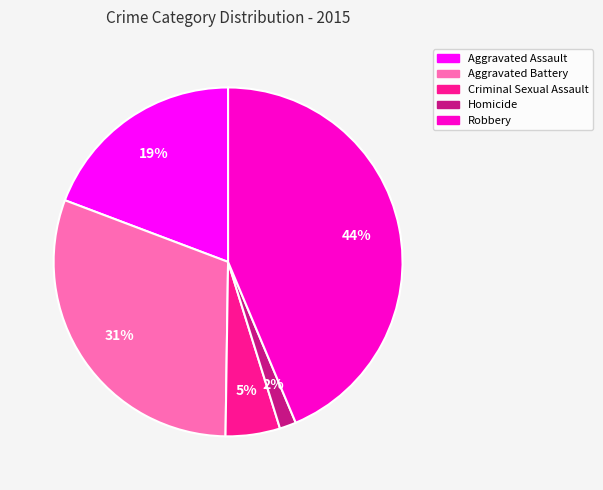

To the nearest percent, what is the average slice percentage?

20%